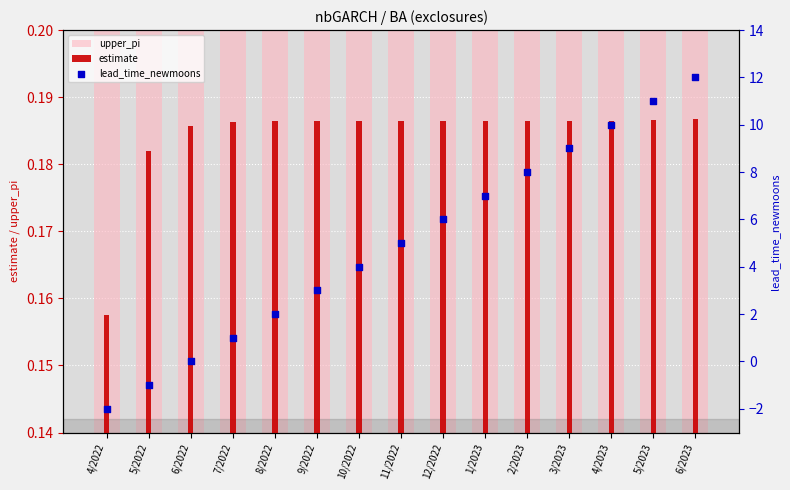

At how many categories does at least one series exceed -1?

15